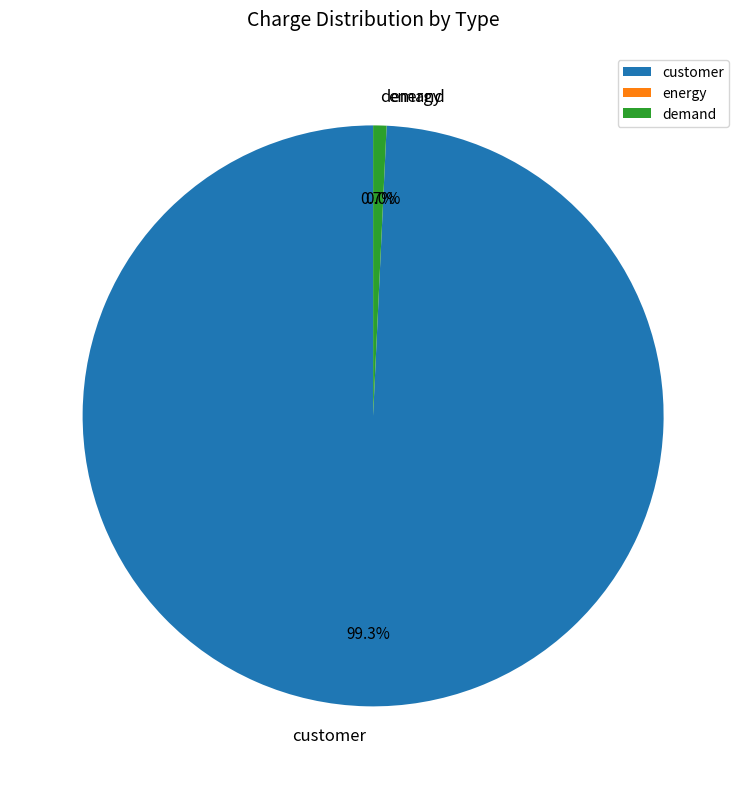

To the nearest percent, what is the average slice percentage?

33%